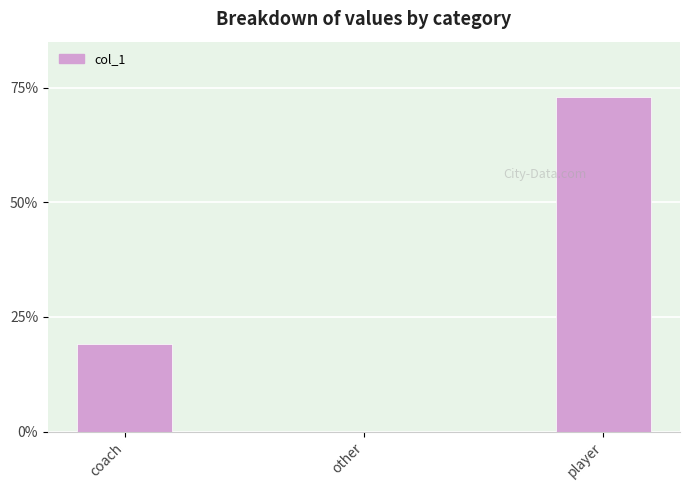

Reading left to right, transcribe all the data shown in this chart.

coach=19	other=0	player=73